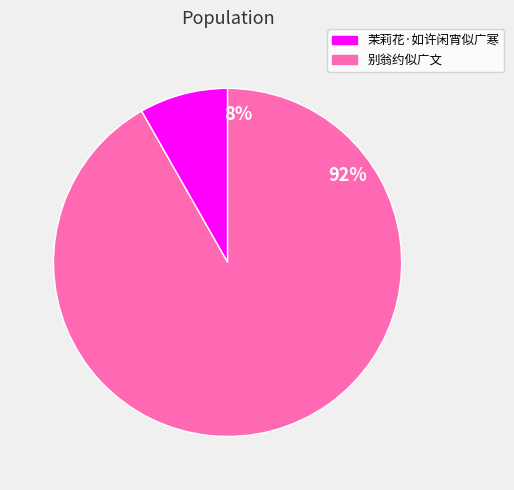

How many segments does this pie chart have?

2